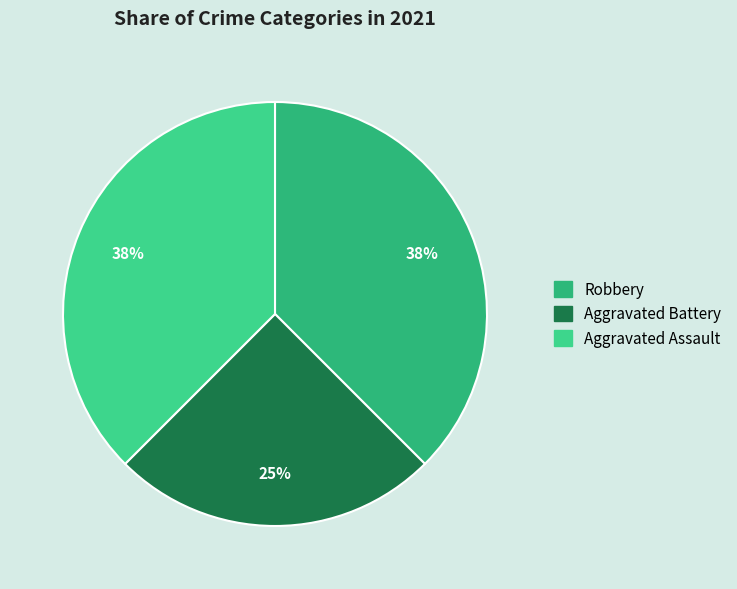

To the nearest percent, what is the average slice percentage?

33%